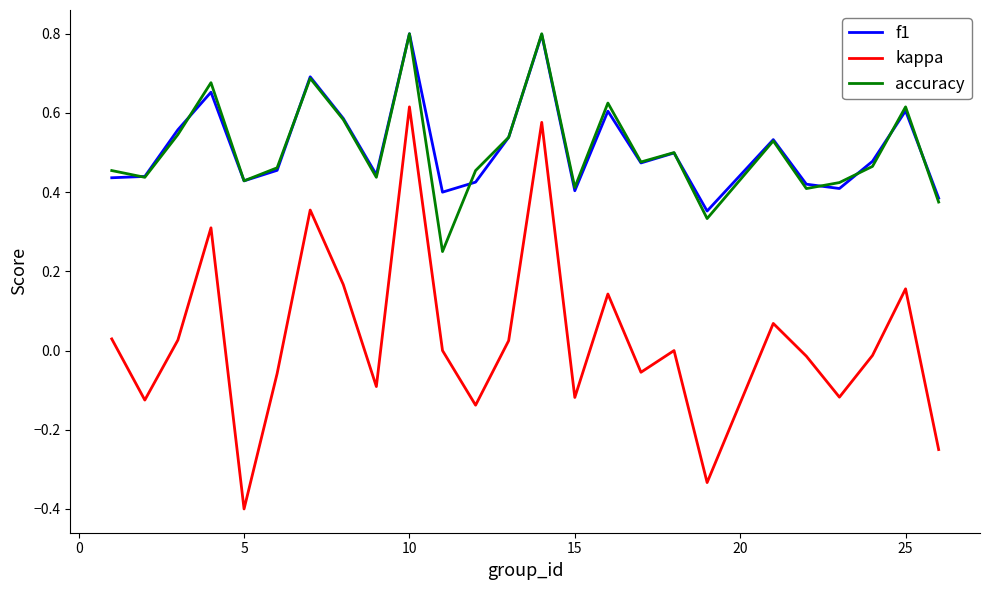

Which series has the widest spread of values?

kappa